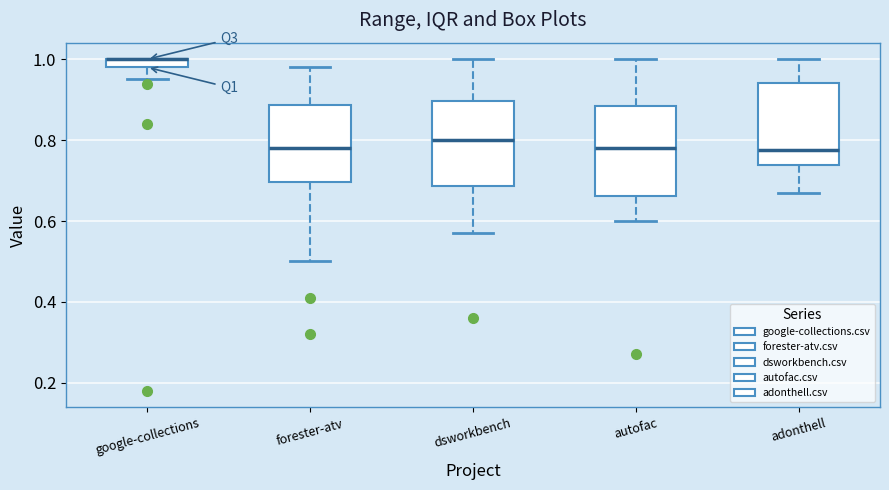

Where does the lower whisker of the box for autofac end on the y-axis? The values are not printed on the chart, so give them approximately, as read against the axis.

0.60